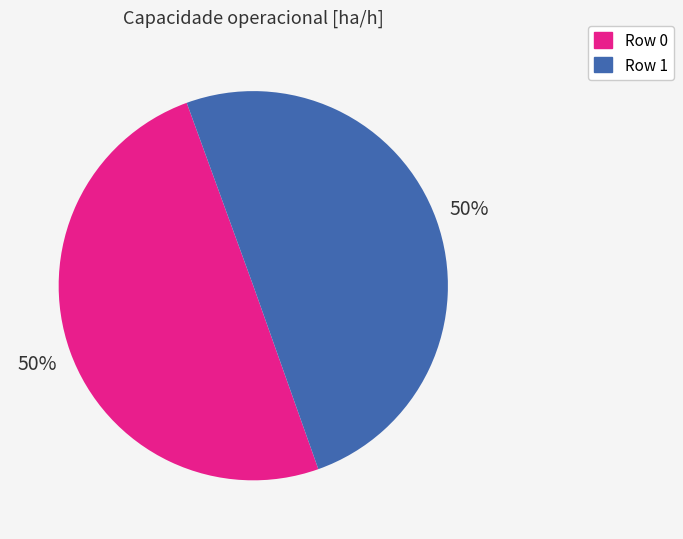

What is the ratio of the value at Row 1 to the value at Row 0?

1.0